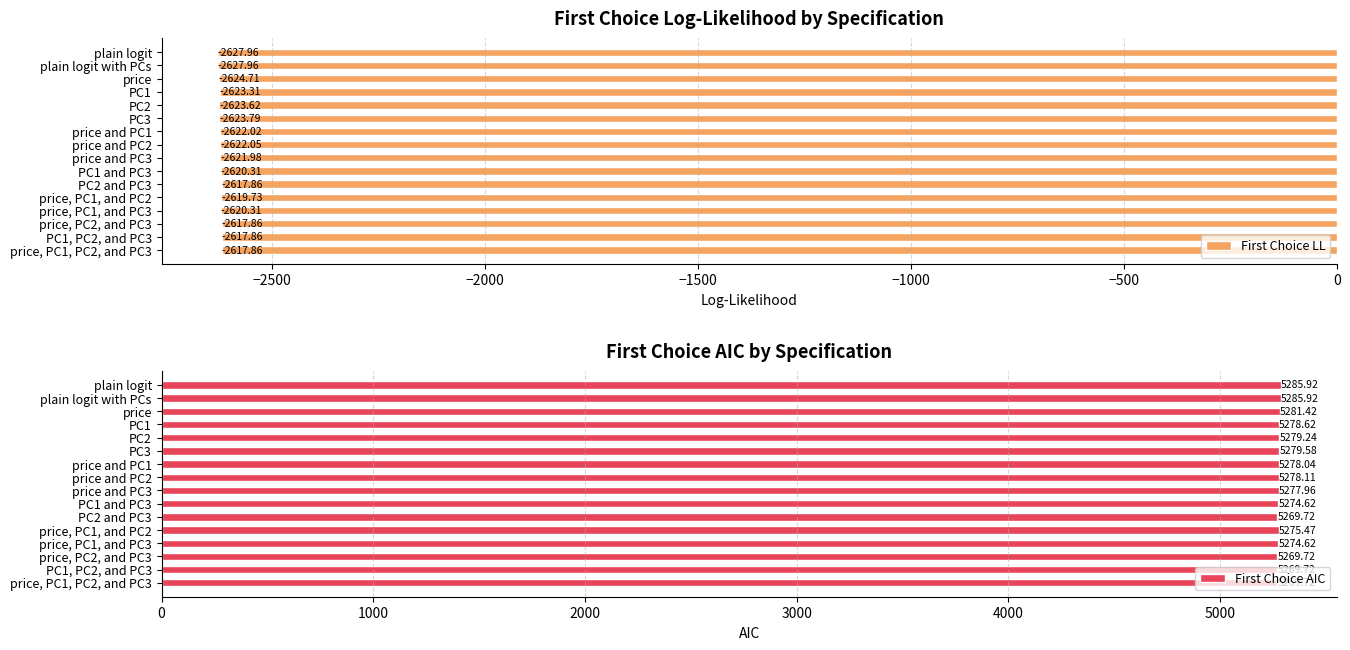

Reading right to left, list all the values displayed in this chart.

First Choice LL: -2617.9	-2617.9	-2617.9	-2620.3	-2619.7	-2617.9	-2620.3	-2622.0	-2622.1	-2622.0	-2623.8	-2623.6	-2623.3	-2624.7	-2628.0	-2628.0
First Choice AIC: 5269.7	5269.7	5269.7	5274.6	5275.5	5269.7	5274.6	5278.0	5278.1	5278.0	5279.6	5279.2	5278.6	5281.4	5285.9	5285.9